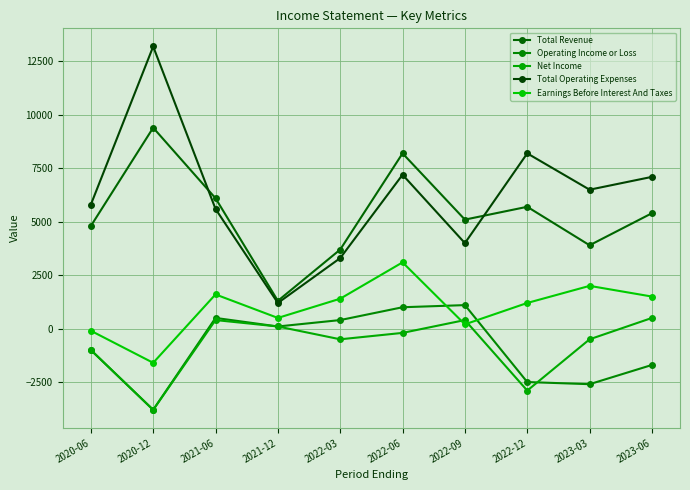

What is the label of the 4th point from the left?

2021-12